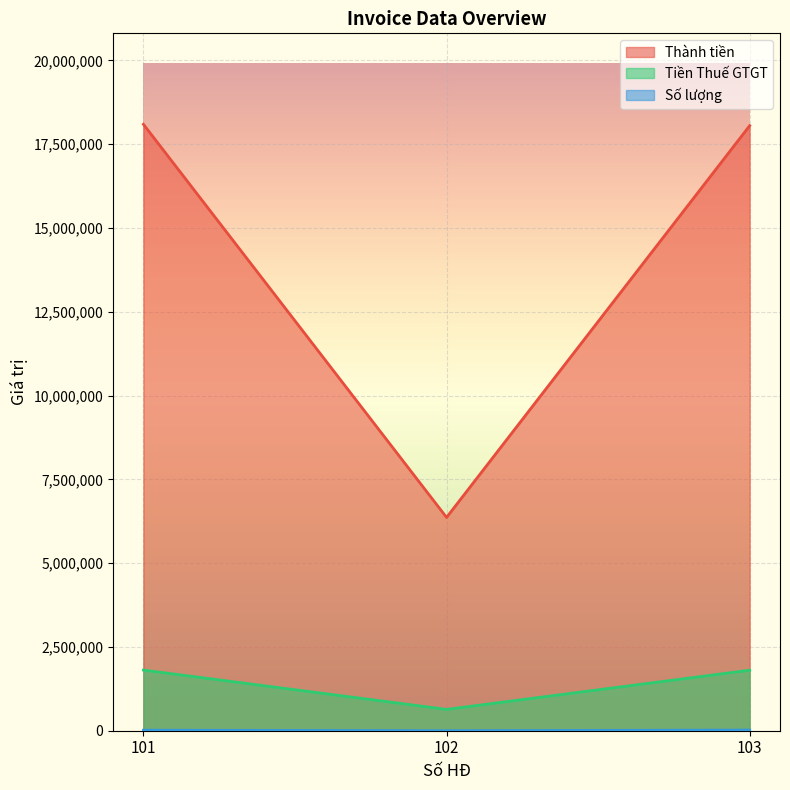

At which category does the chart reach its peak across all series?

101